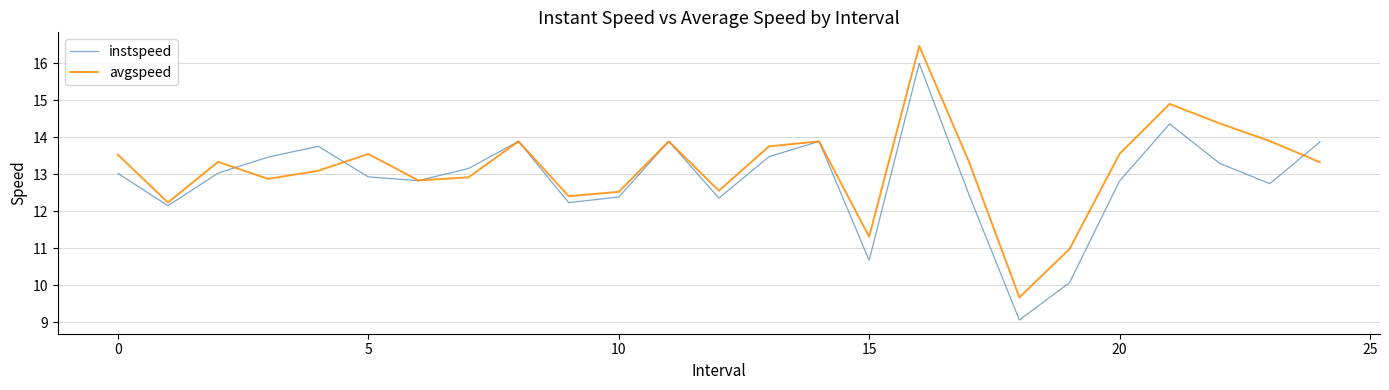

List the series in order of their peak value, lowest first.

instspeed, avgspeed